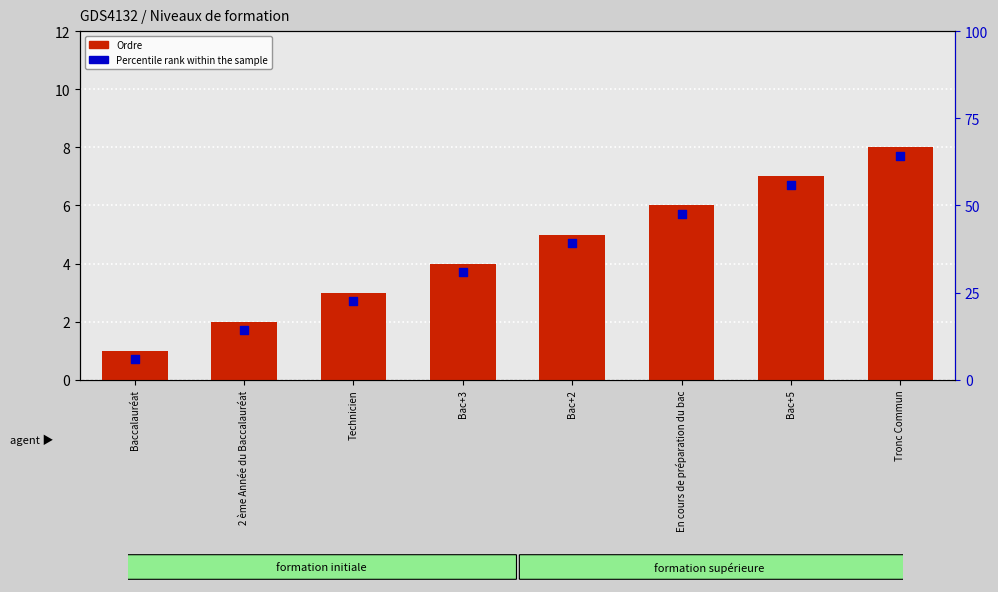

Which series has the largest Y range (max minus min)?

Ordre